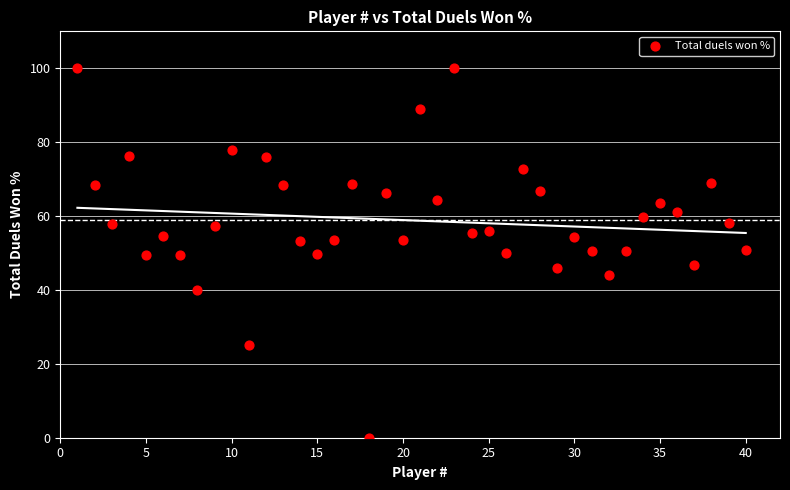

What is the range of X values (max minus min)?

39.0